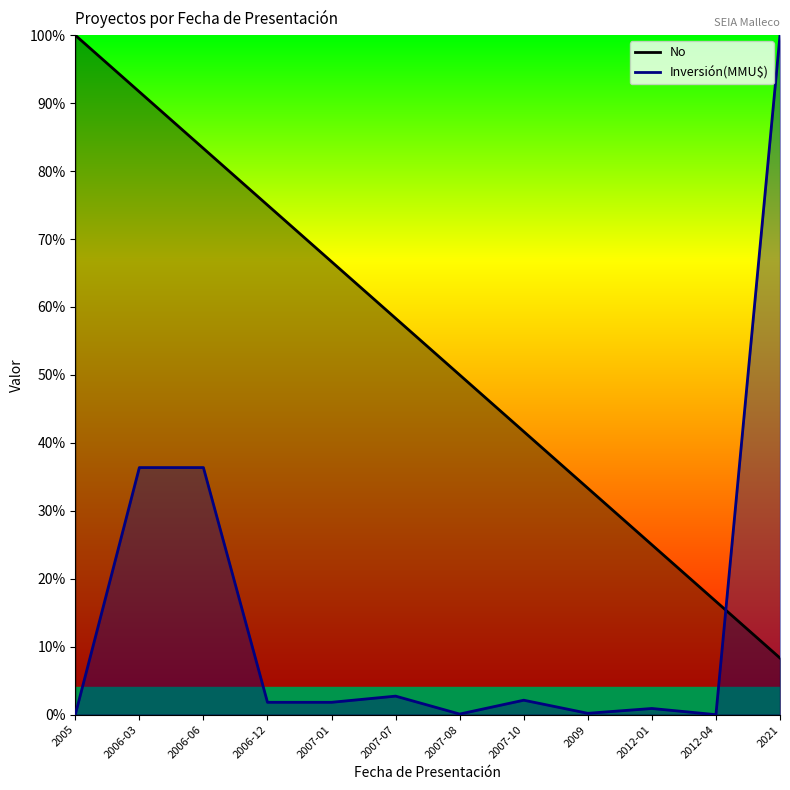

What is the label of the 4th point from the left?

2006-12